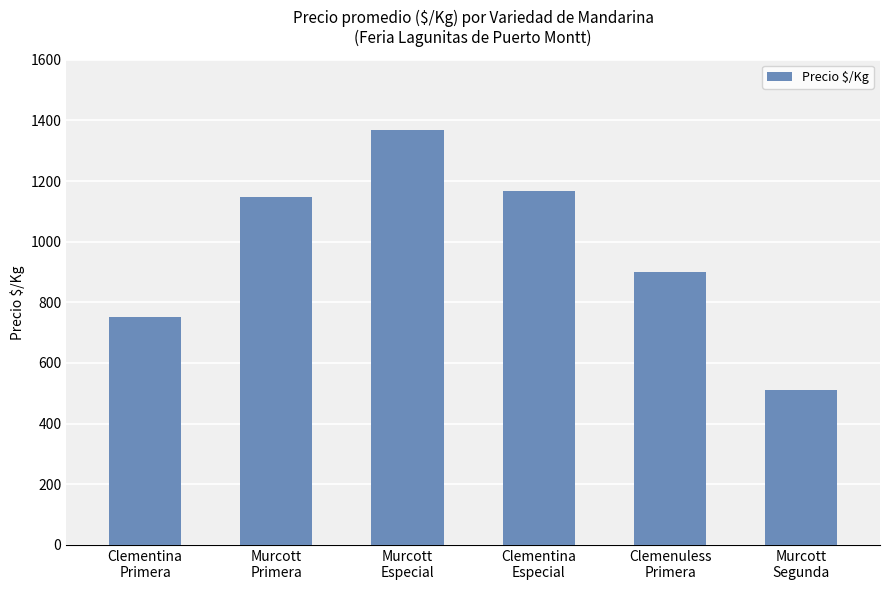

Rank the categories by value from highest to lowest.

Murcott
Especial, Clementina
Especial, Murcott
Primera, Clemenuless
Primera, Clementina
Primera, Murcott
Segunda